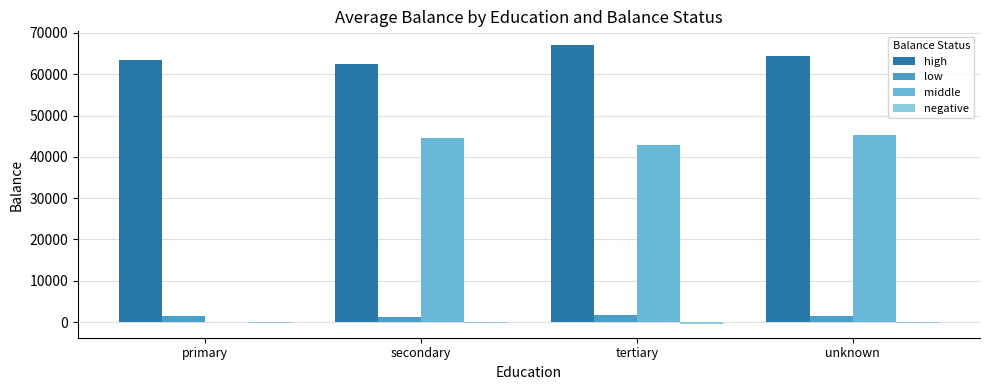

What is the difference between the maximum and minimum values in the middle series?

45248.0